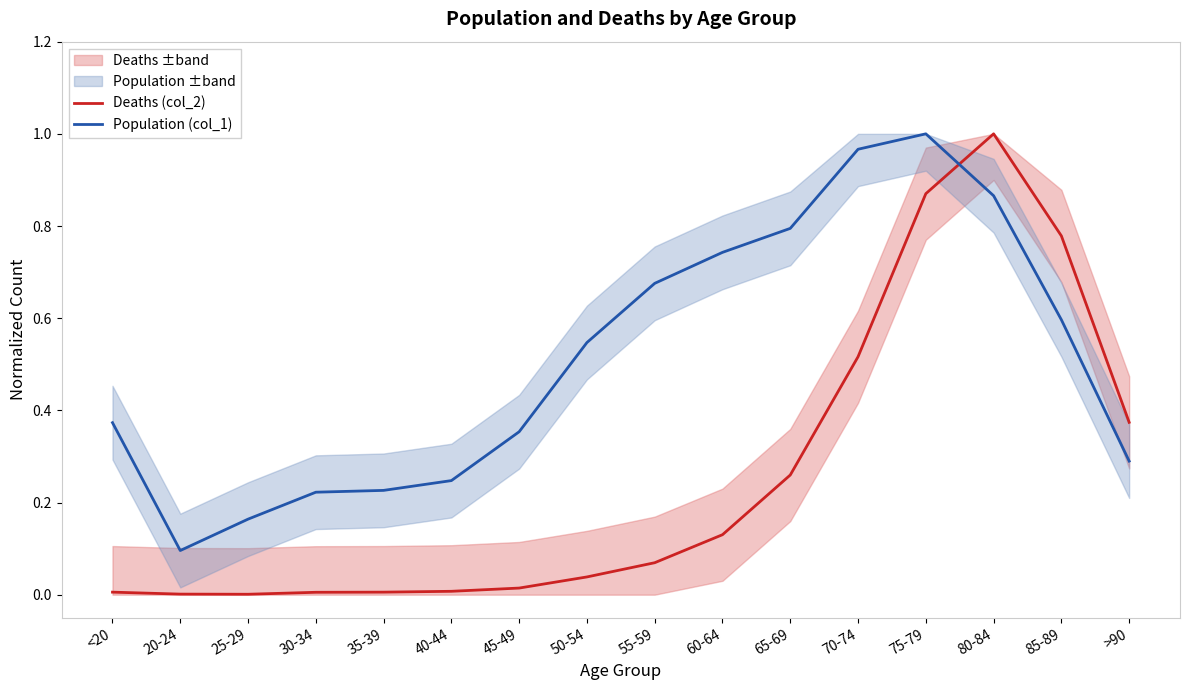

At which label is Deaths (col_2) closest to 0?

25-29